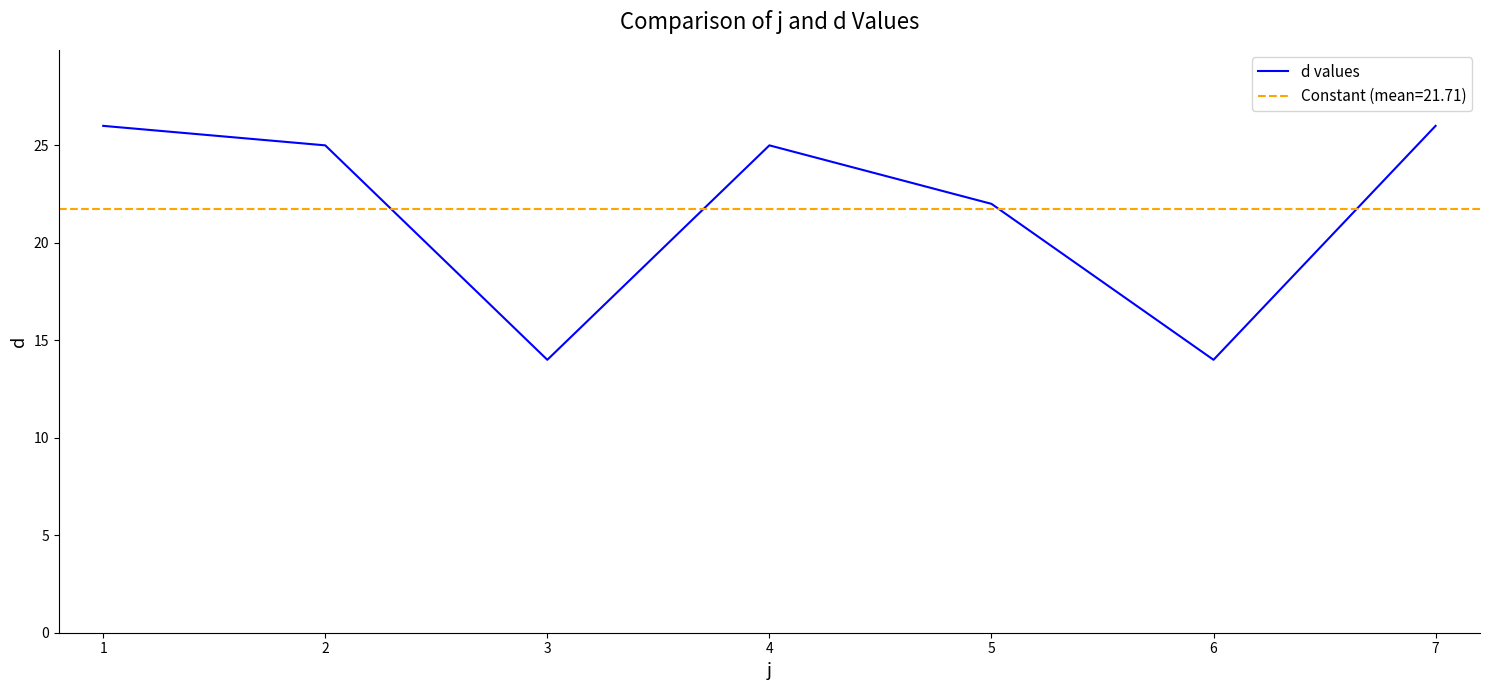

What is the average value?

22